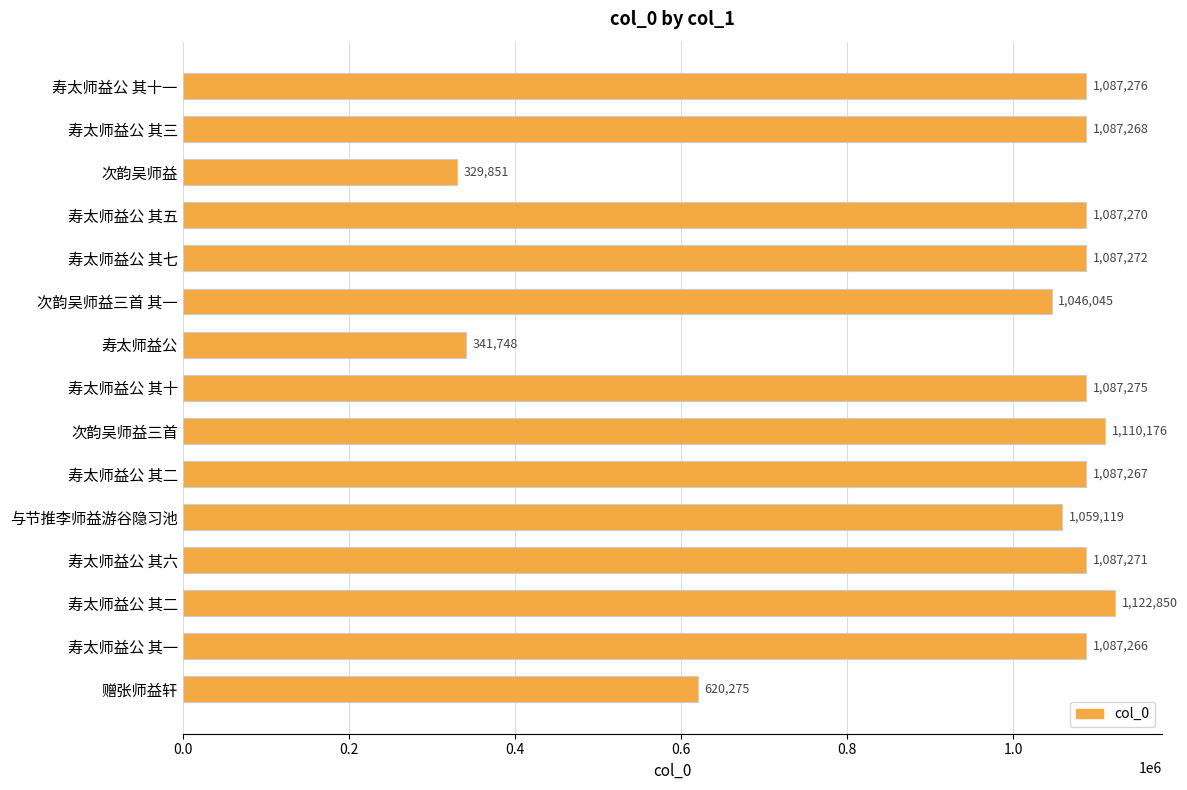

Count the number of data series in this chart.

1